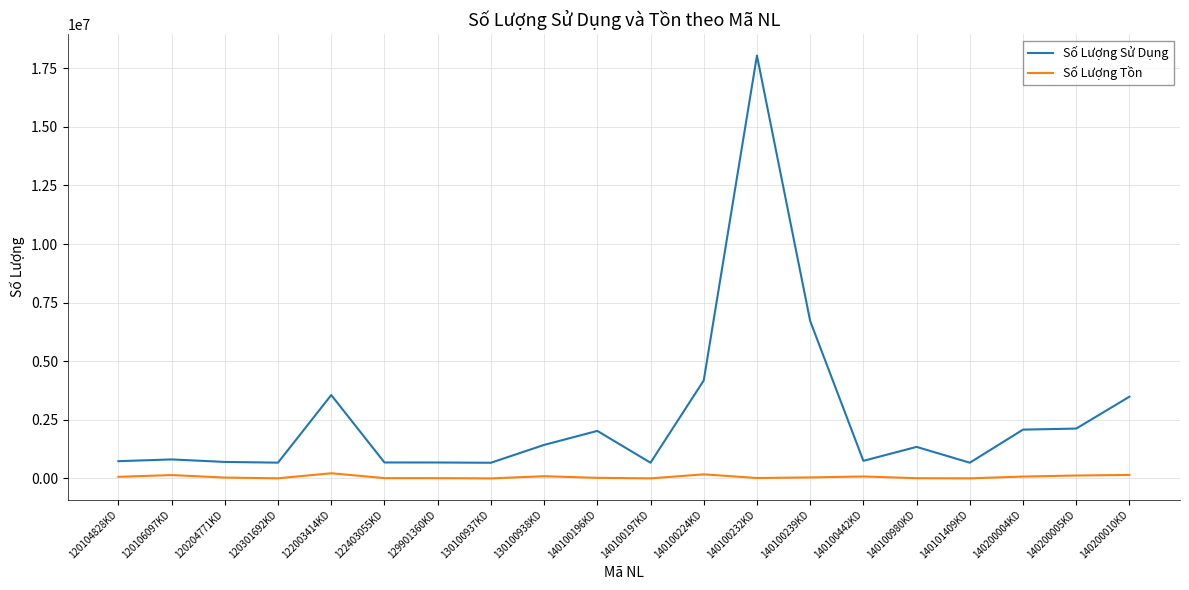

At which category is the sum across all series the highest?

140100232KD